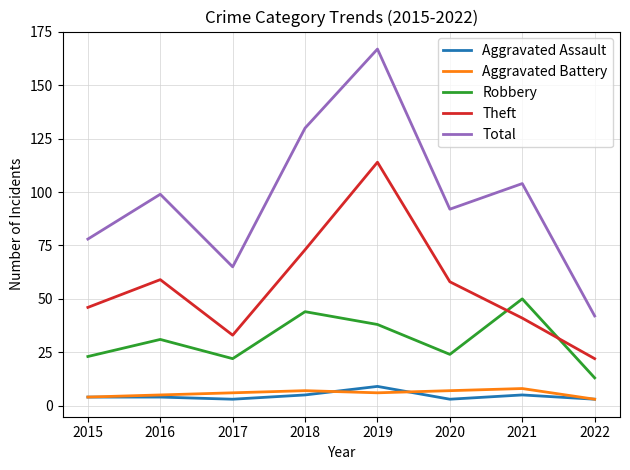

True or false: Total and Robbery cross at least once.

False